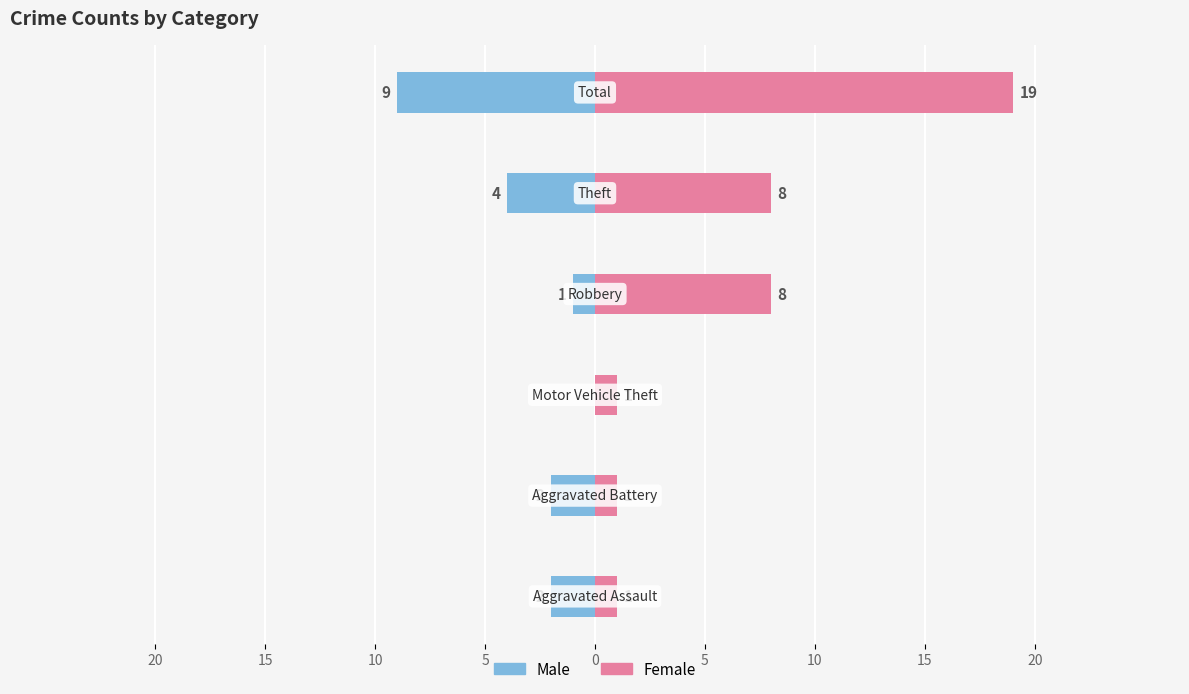

What is the difference between the Female values at 5 and 15?

7